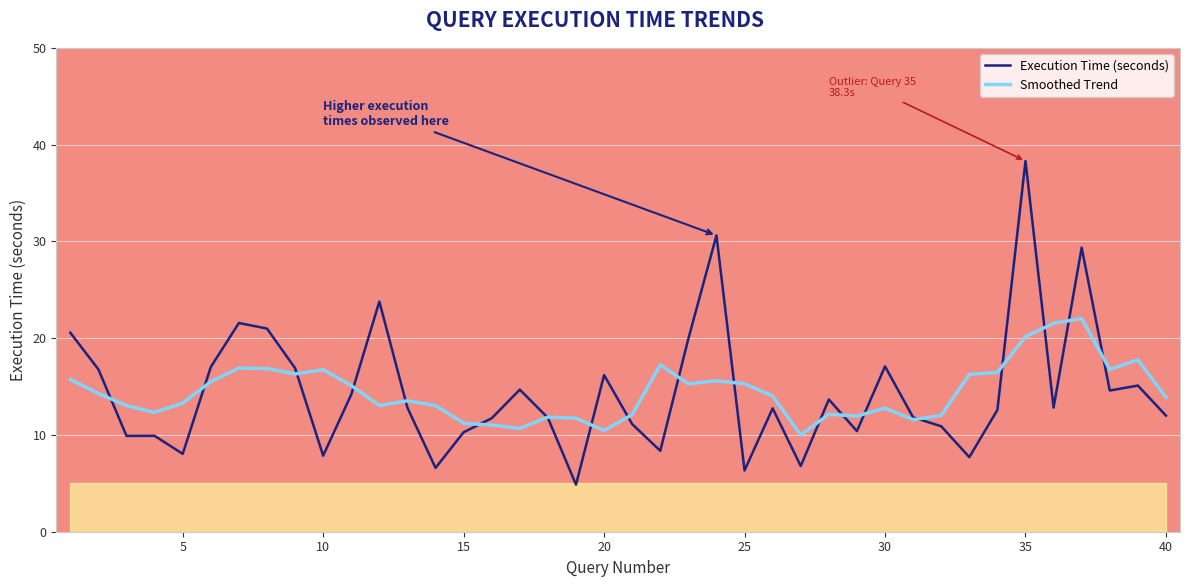

What is the sum of all Smoothed Trend values?

577.7